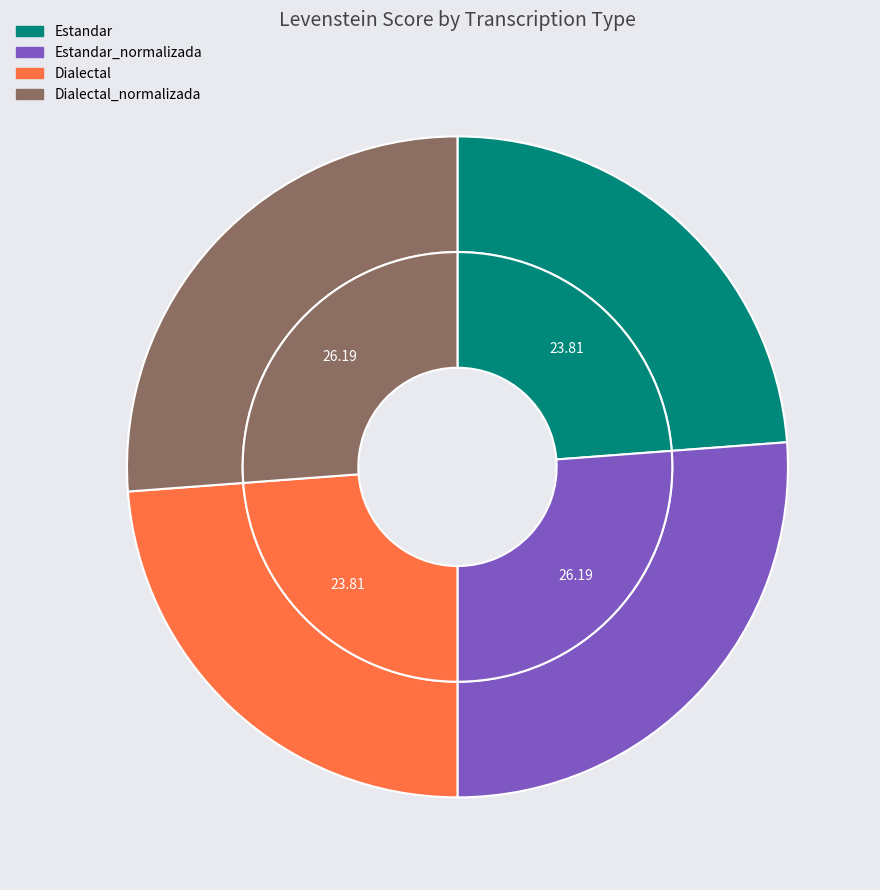

What is the smallest slice in the pie chart?

Estandar